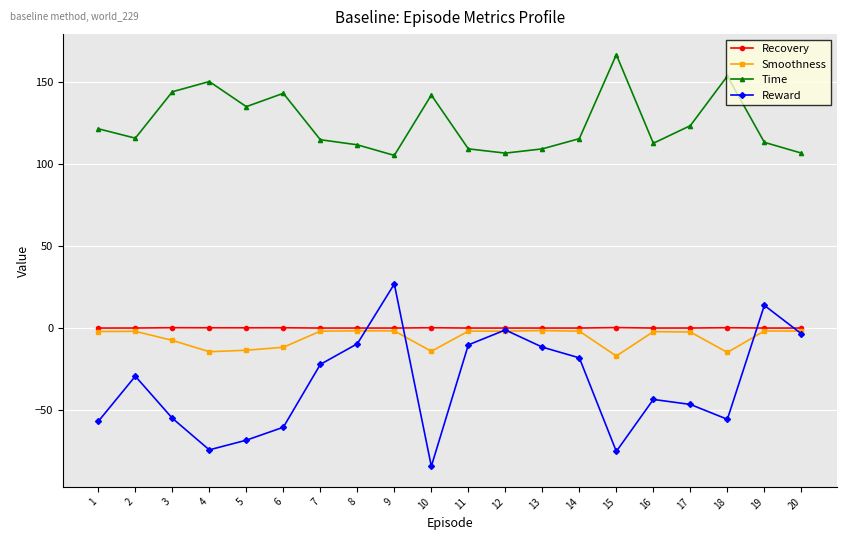

What are all the series names shown in the legend?

Recovery, Smoothness, Time, Reward